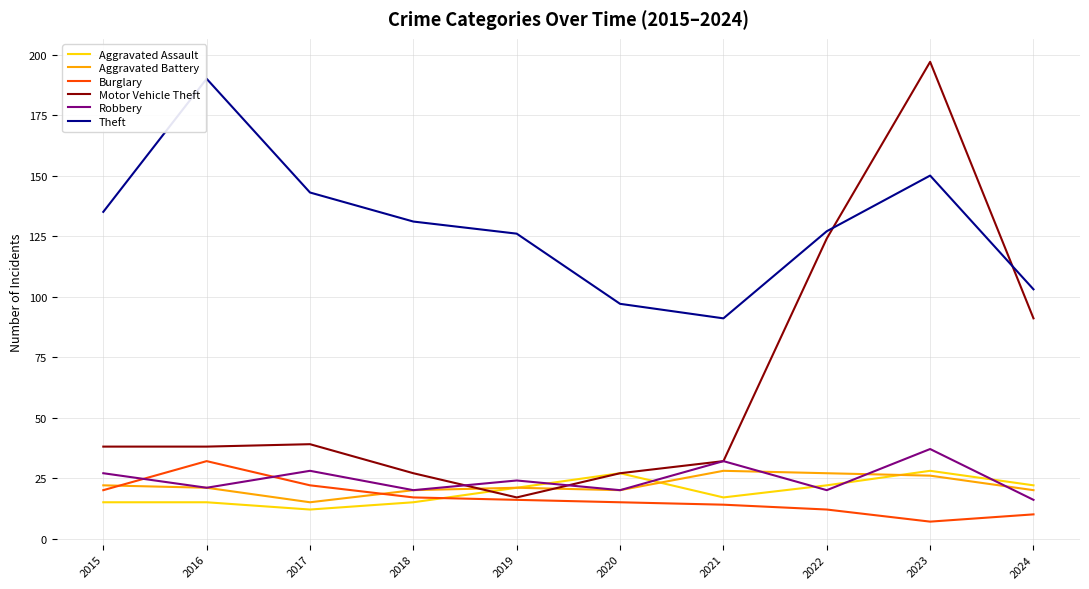

The value of Motor Vehicle Theft at 2016 is 38. True or false?

True